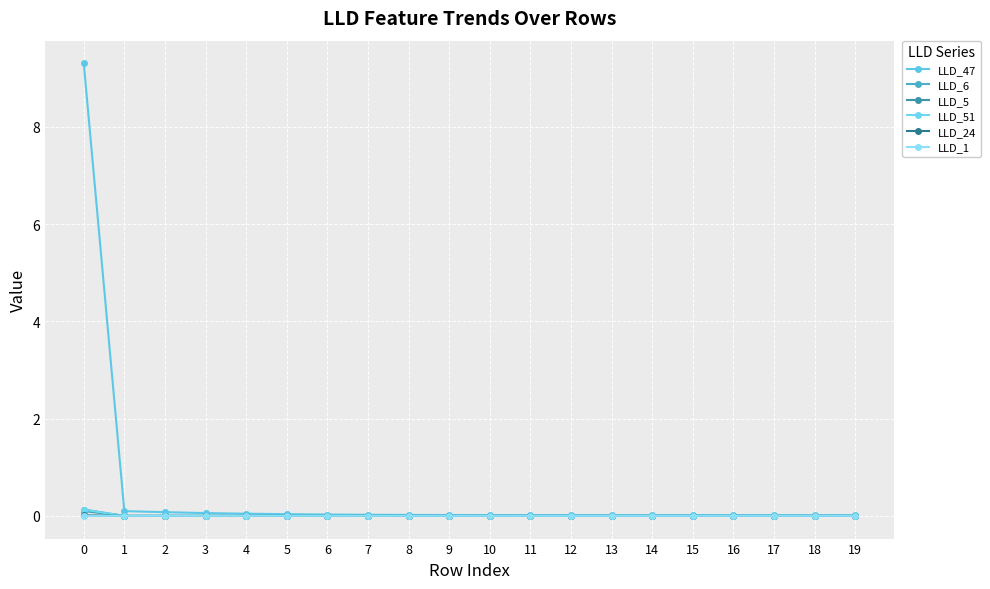

What is the sum of all LLD_51 values?

0.1